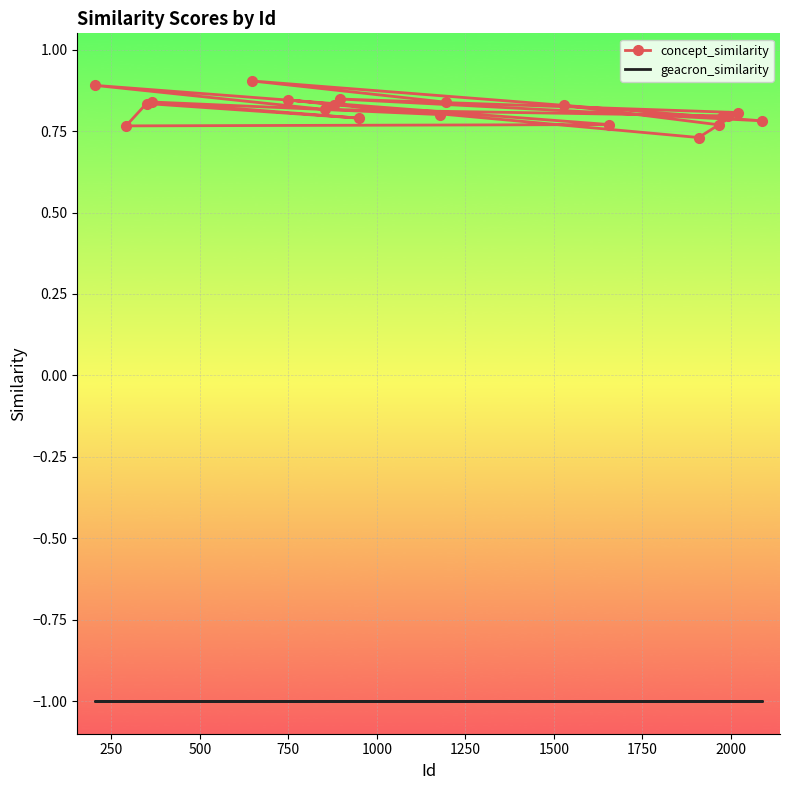

True or false: concept_similarity and geacron_similarity intersect in this chart.

False